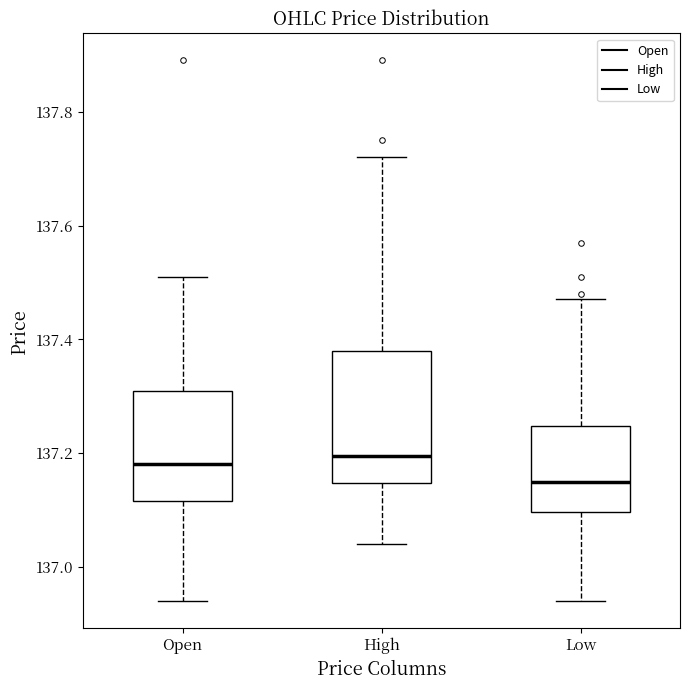

Where does the median line of the box for Low sit on the y-axis? The values are not printed on the chart, so give them approximately, as read against the axis.

137.16